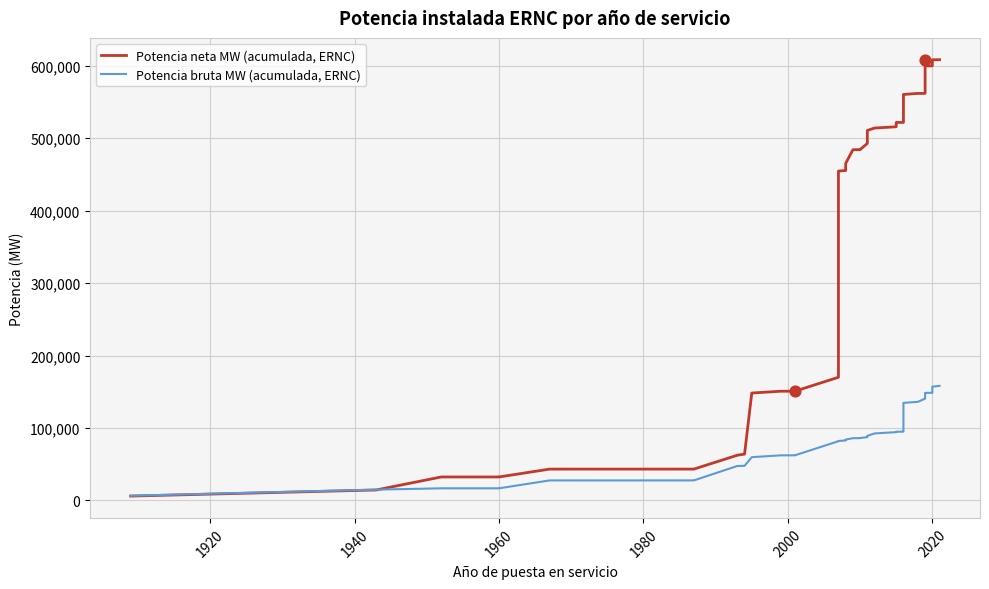

Is the value of Potencia neta MW (acumulada, ERNC) at 11 greater than the value of Potencia bruta MW (acumulada, ERNC) at 22?

Yes